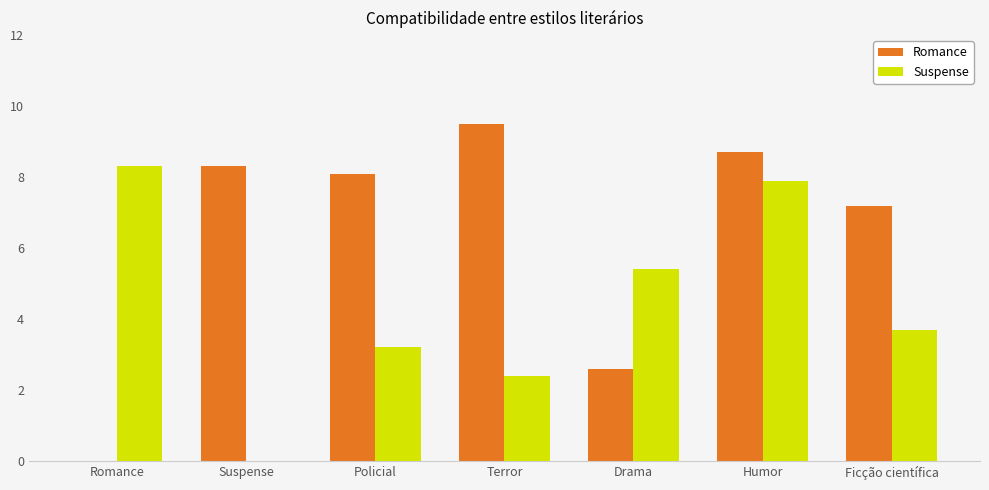

What is the greatest value displayed?

9.5